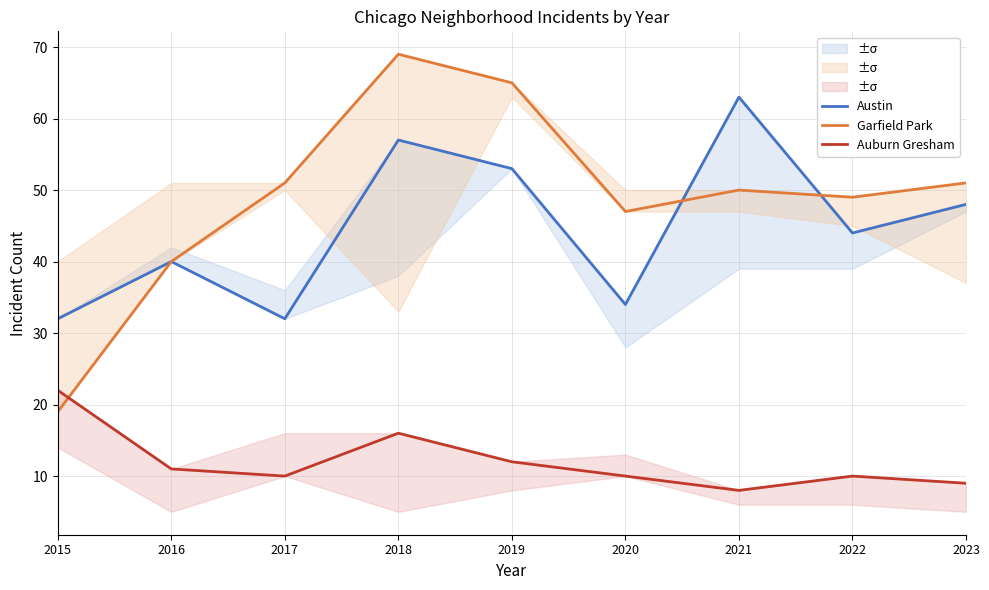

Which has a higher value, 2019 or 2020?

2019